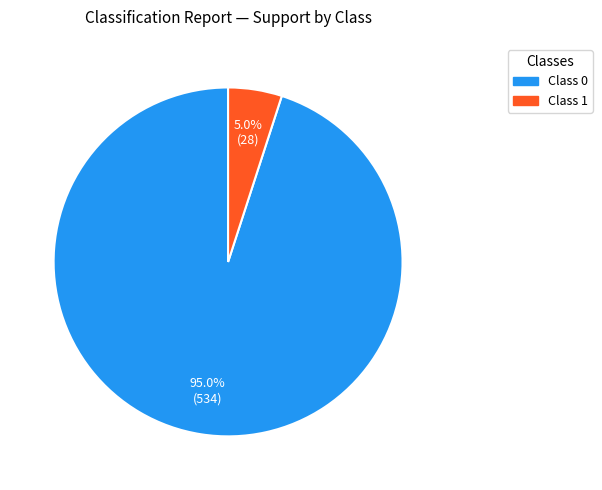

Does any single category account for the majority?

Yes